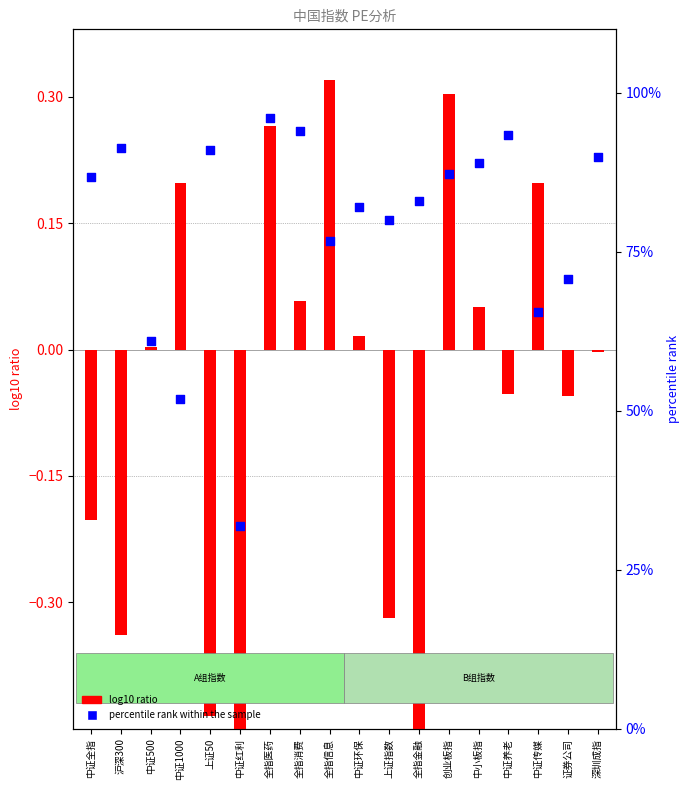

Which series contains the highest Y value?

percentile rank within the sample